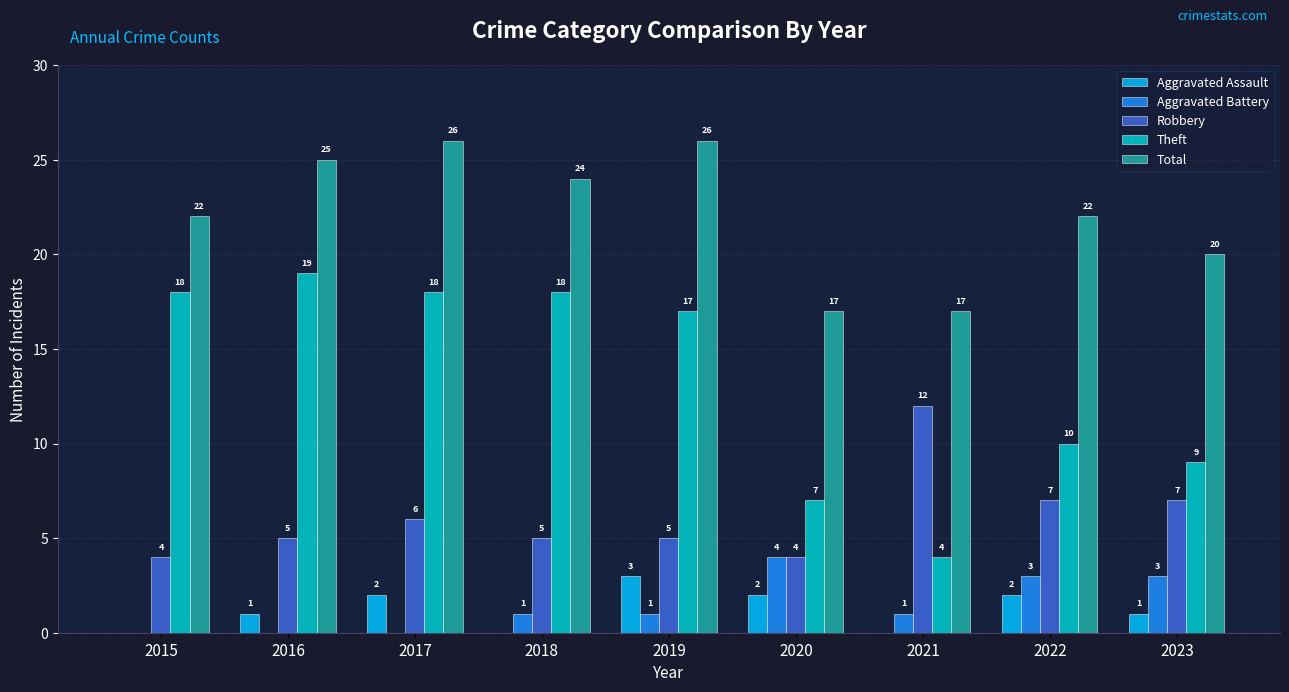

What is the sum of the Robbery values at 2022 and 2016?

12